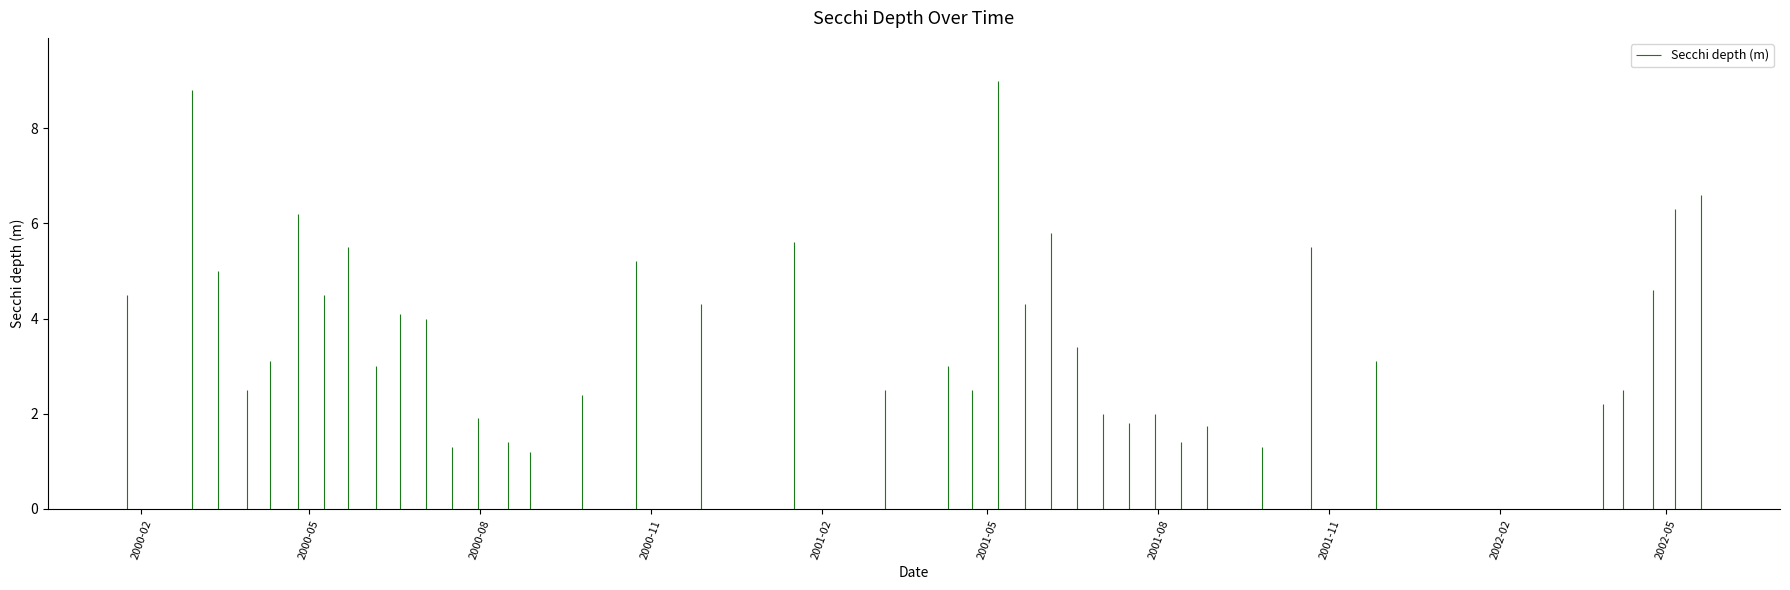

What is the sum of the values at 2001-05-07 and 2000-05-22?

14.5